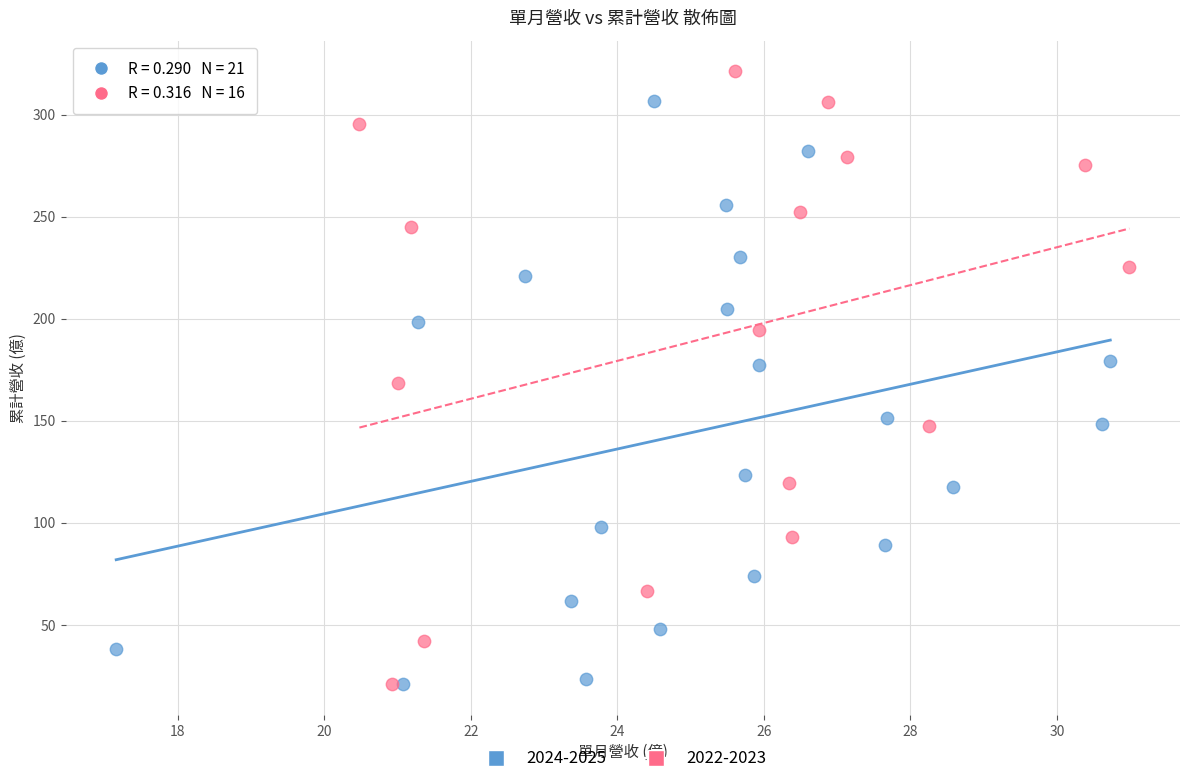

Which series contains the highest Y value?

2022-2023